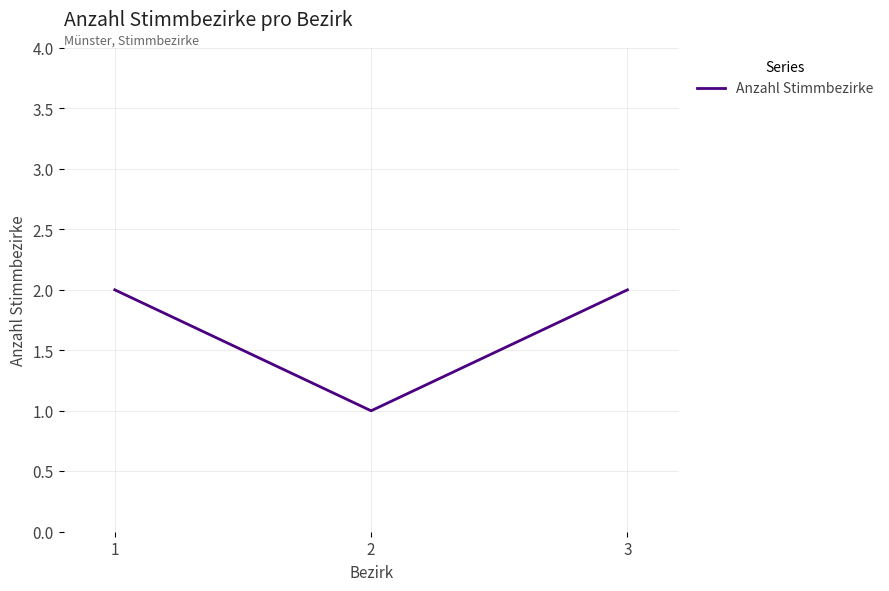

At which label is the value closest to 1?

2